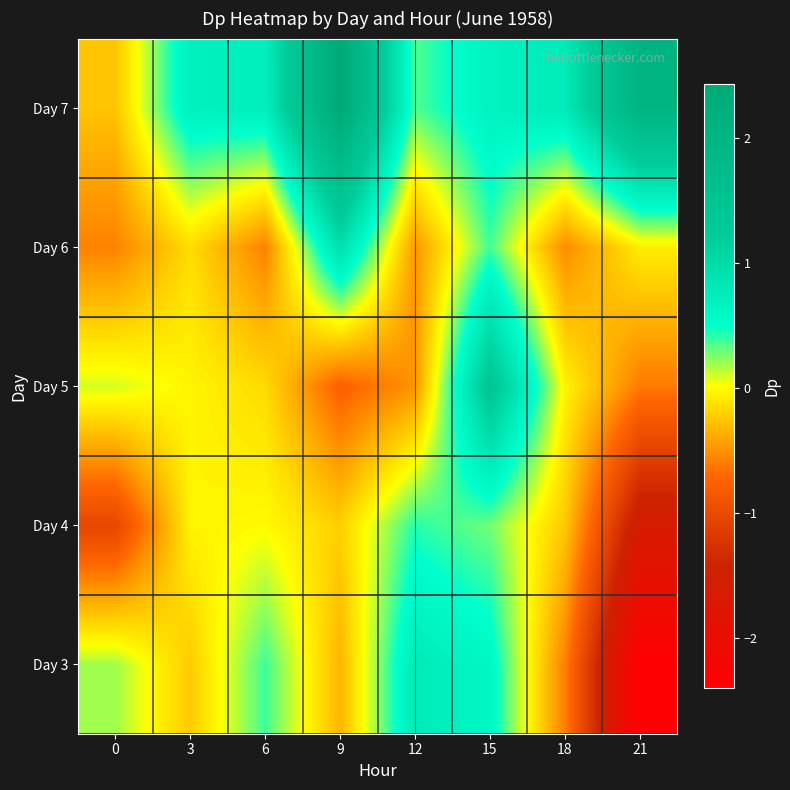

List the series in order of their peak value, highest first.

Day 7, Day 5, Day 6, Day 3, Day 4